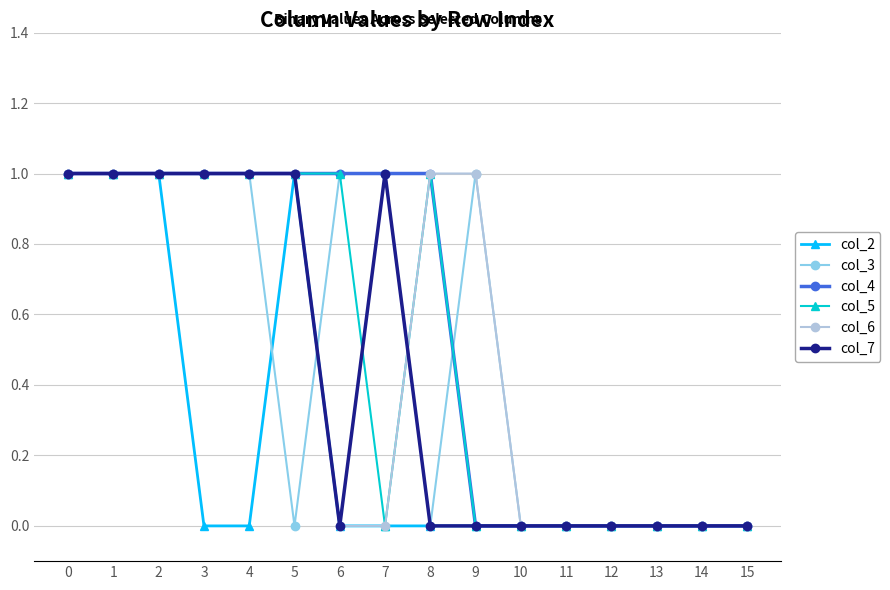

The value of col_2 at 8 is 0. True or false?

True